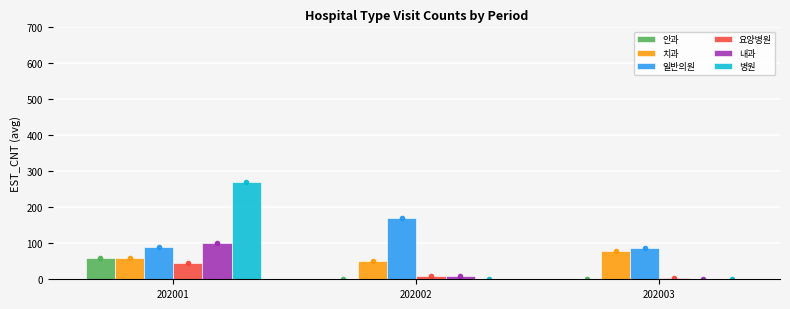

What is the difference between the second highest and minimum values in the 내과 series?

9.0